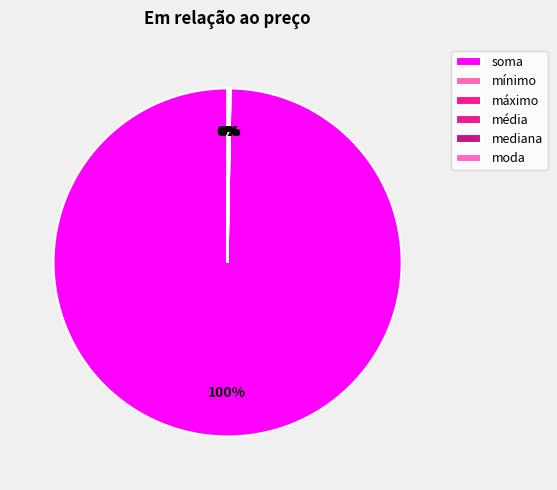

Is it true that máximo is 1% of the pie?

False